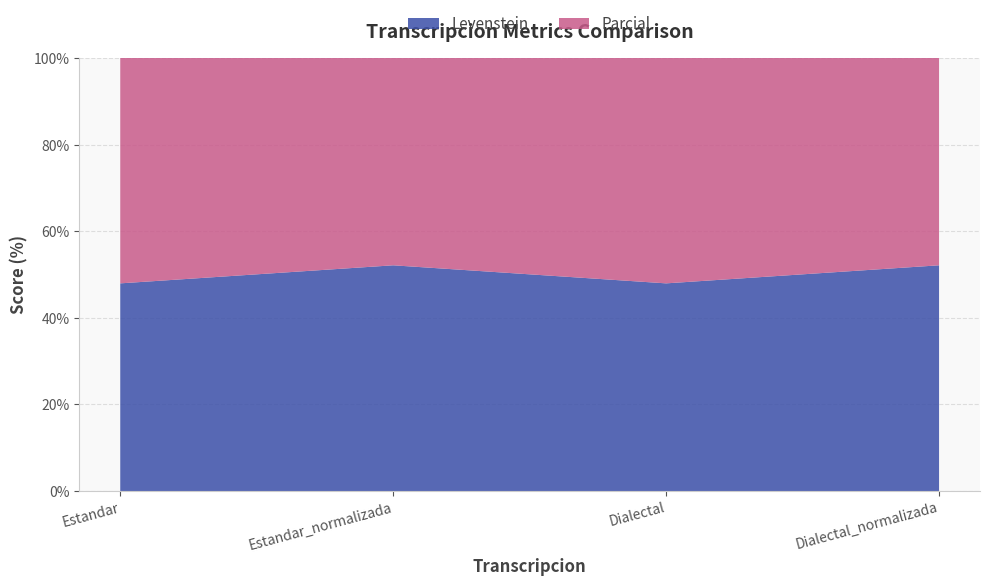

Reading left to right, transcribe all the data shown in this chart.

Levenstein: 48.0	52.2	48.0	52.2
Parcial: 65.0	68.2	65.0	68.2